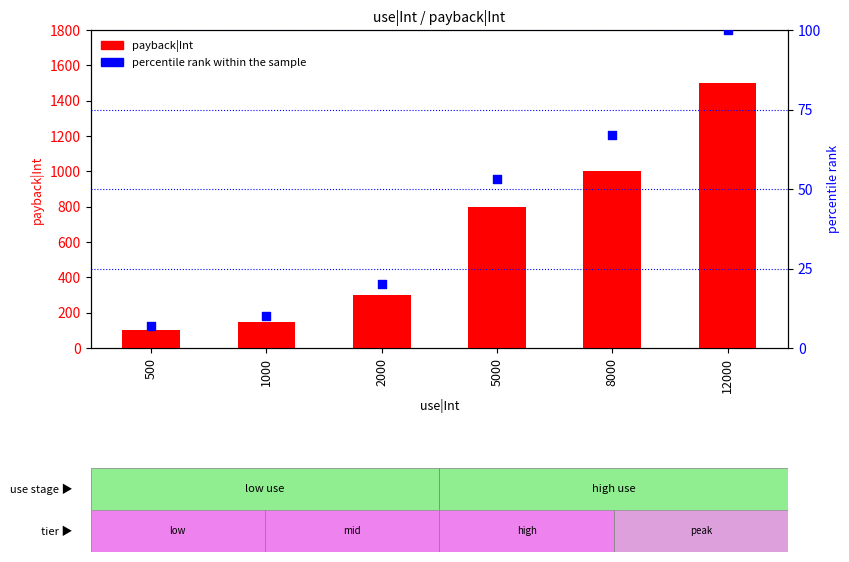

Which series has the largest total across all categories?

payback|Int